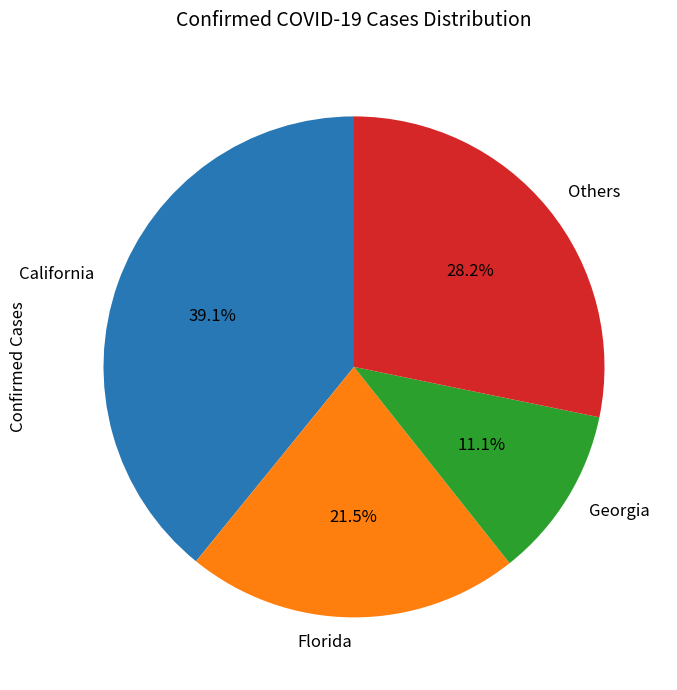

Rank the categories by value from lowest to highest.

Georgia, Florida, Others, California